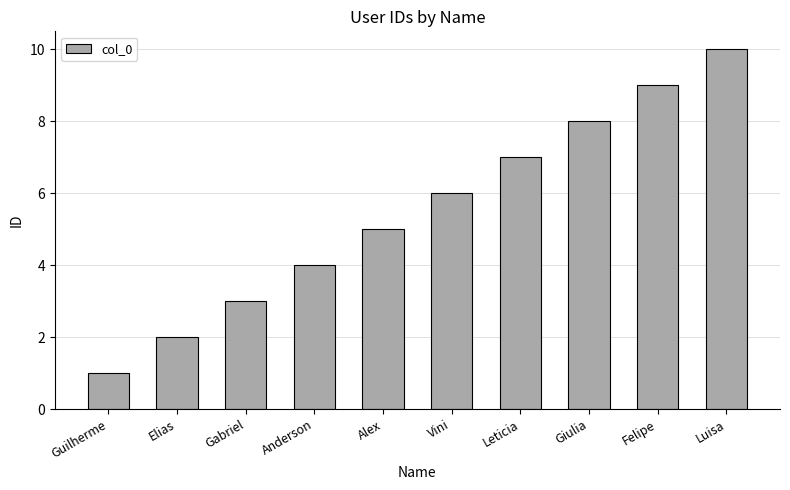

What is the sum of all values?

55